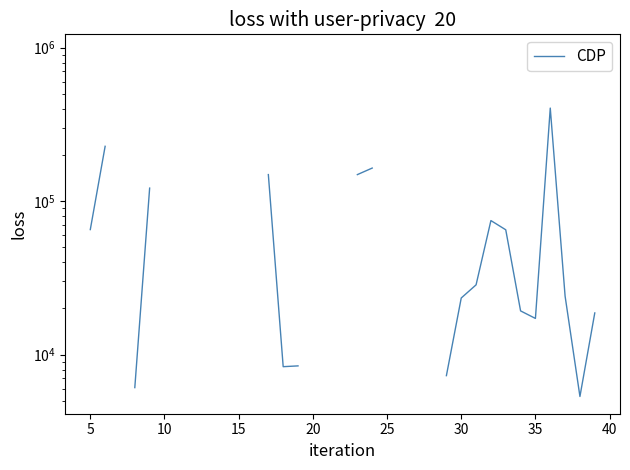

How many lines are shown in the chart?

1